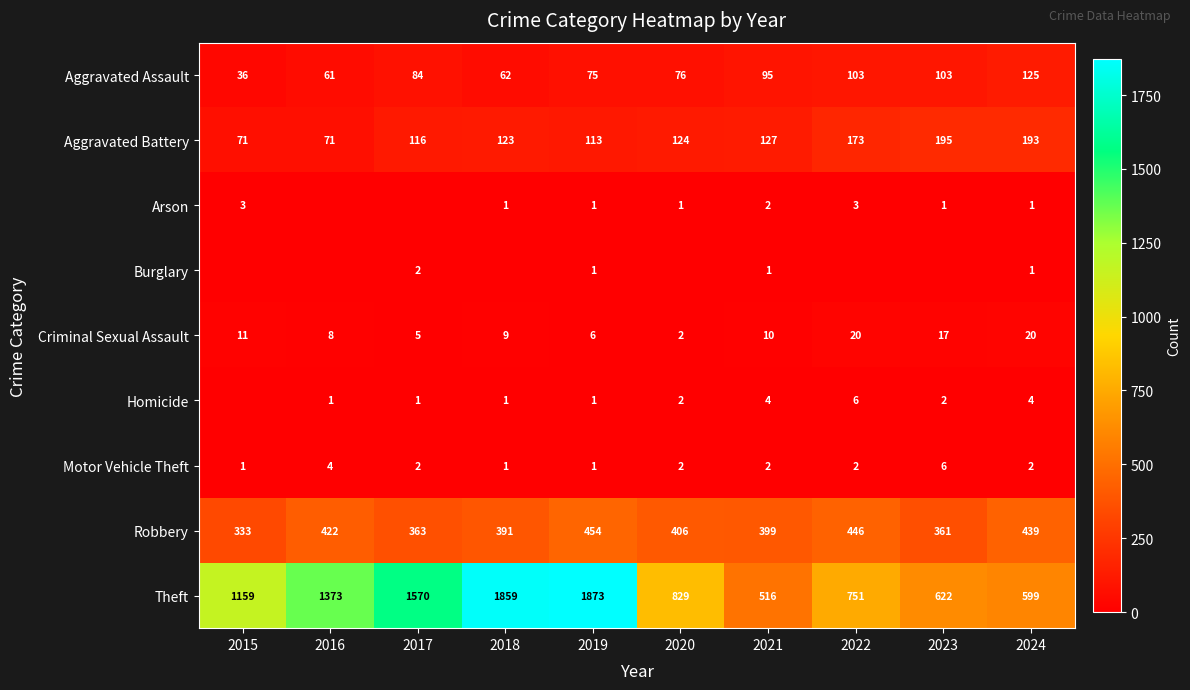

What is the total value across all series at 2024?

1384